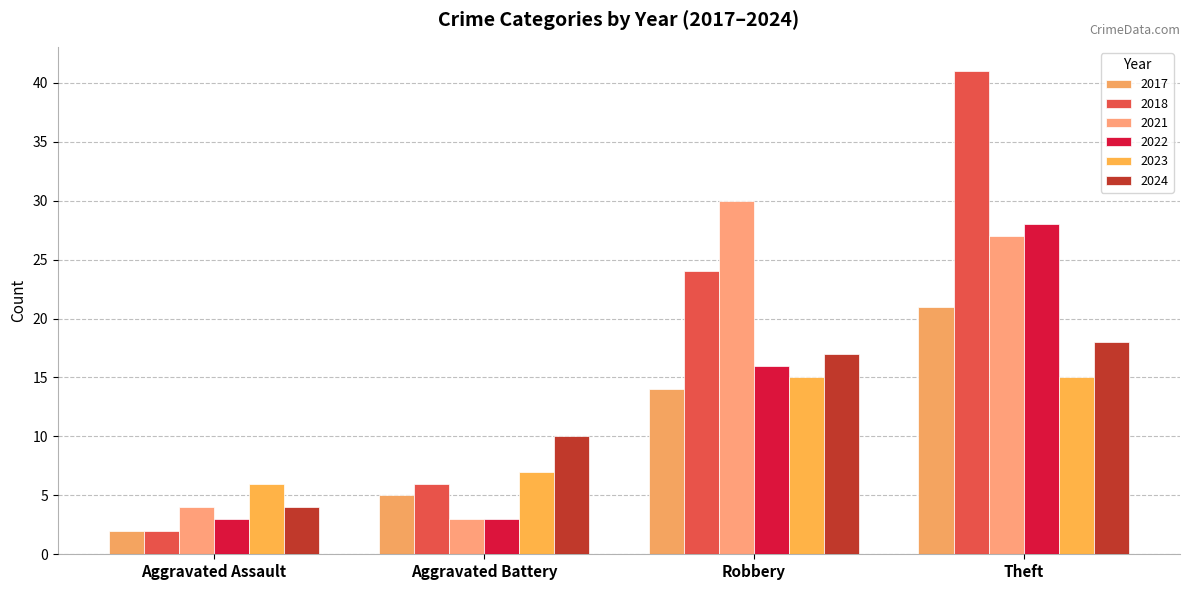

What value does the 2022 series have at Aggravated Assault?

3